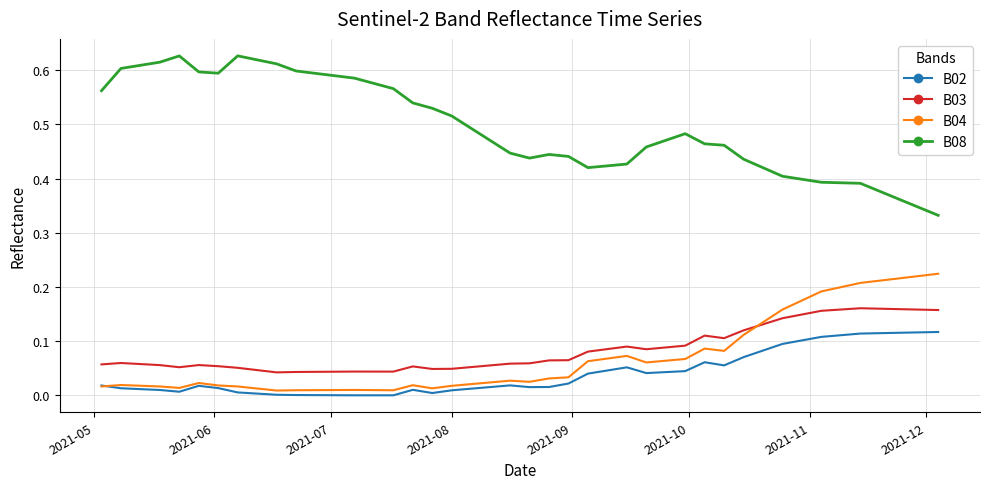

Rank the series by their maximum value, from lowest to highest.

B02, B03, B04, B08